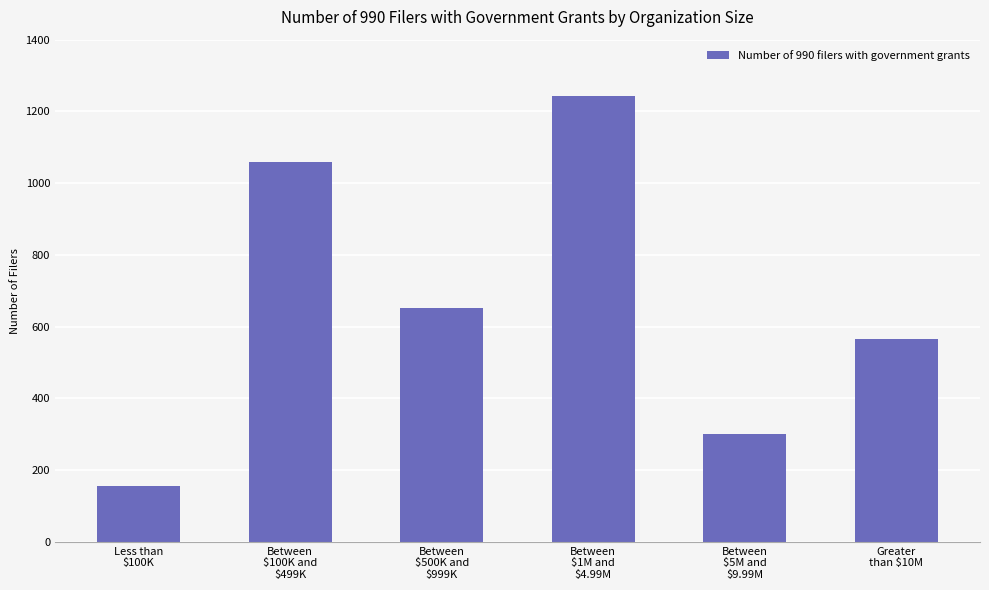

True or false: the data shows 200 at Between
$500K and
$999K.

False